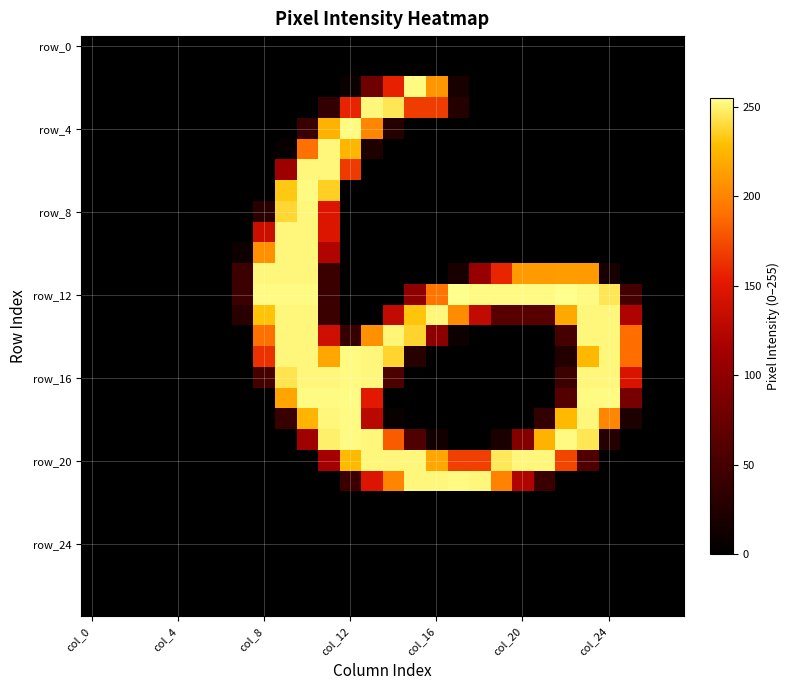

Which series has the largest total across all categories?

row_12